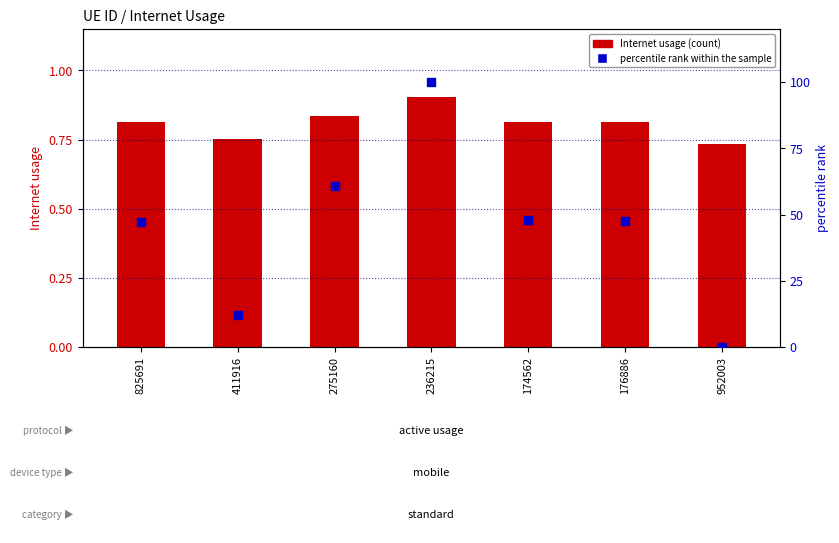

Which series has the largest Y range (max minus min)?

percentile rank within the sample